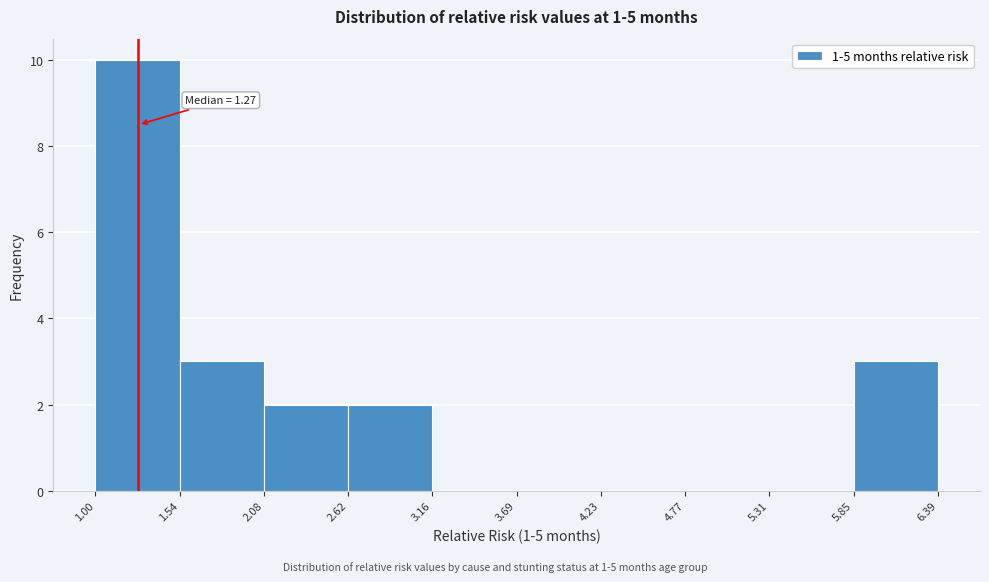

Over which range of the x-axis is the bar tallest?

1.00 to 1.54